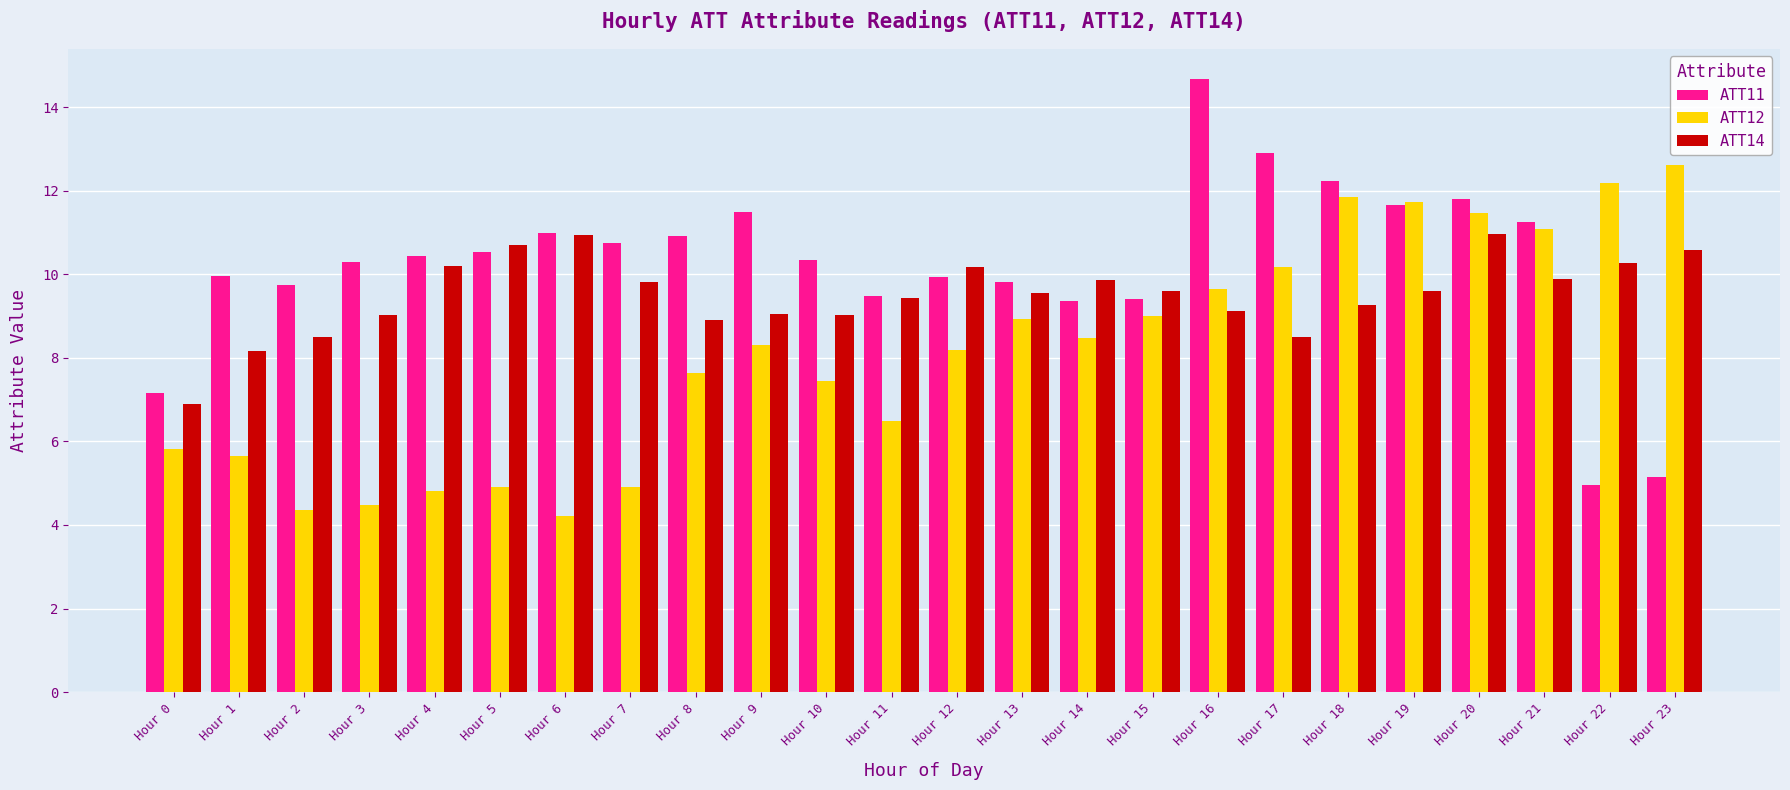

At Hour 10, list the series in order from smallest to largest.

ATT12, ATT14, ATT11